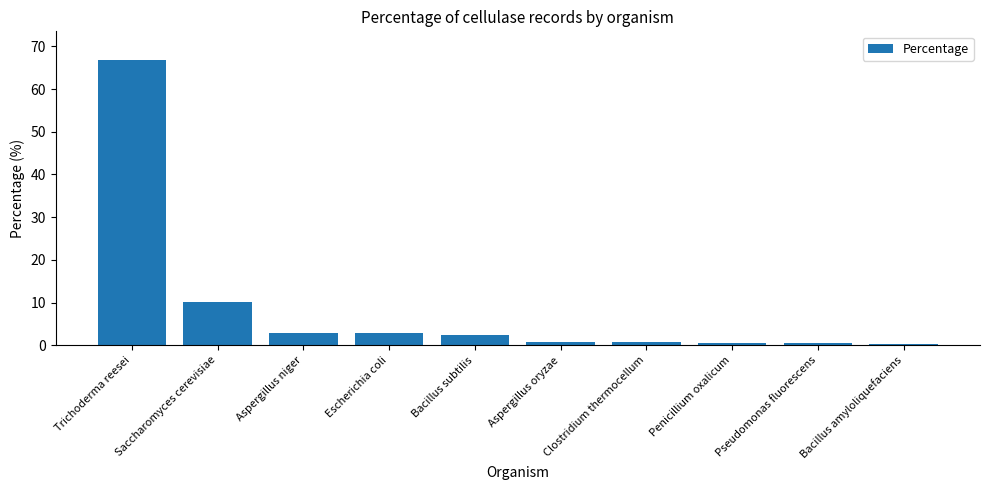

What is the change in value from Escherichia coli to Penicillium oxalicum?

-2.3